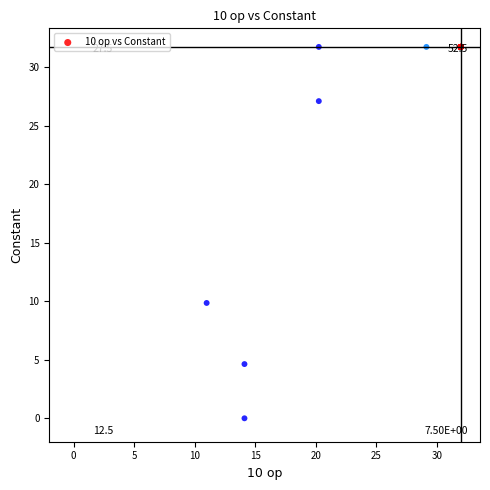

What Y value in the scatter plot is closest to 15?

9.8